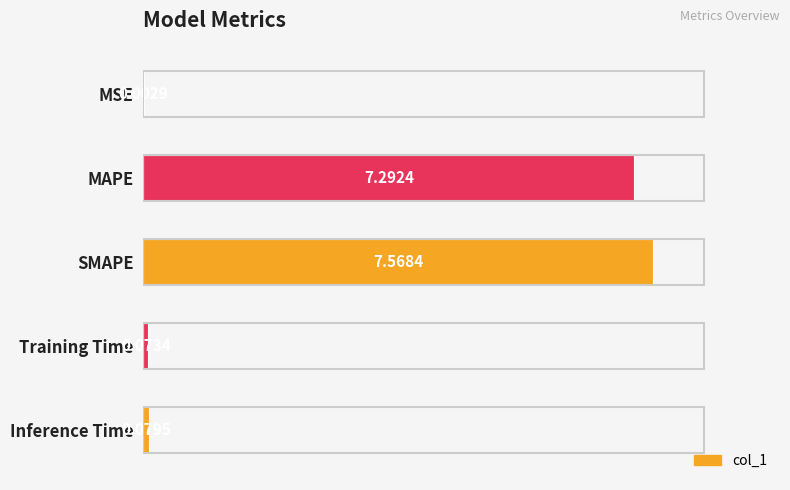

What is the ratio of the value at SMAPE to the value at MAPE?

1.0